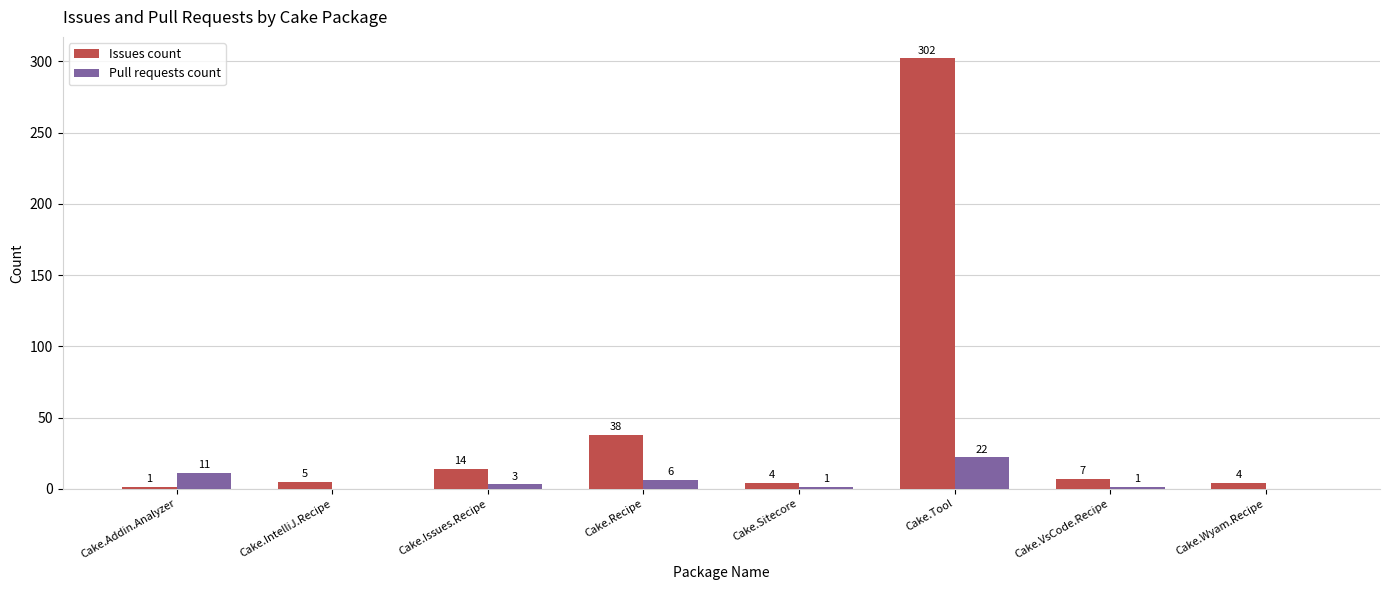

What is the total value across all series at Cake.VsCode.Recipe?

8